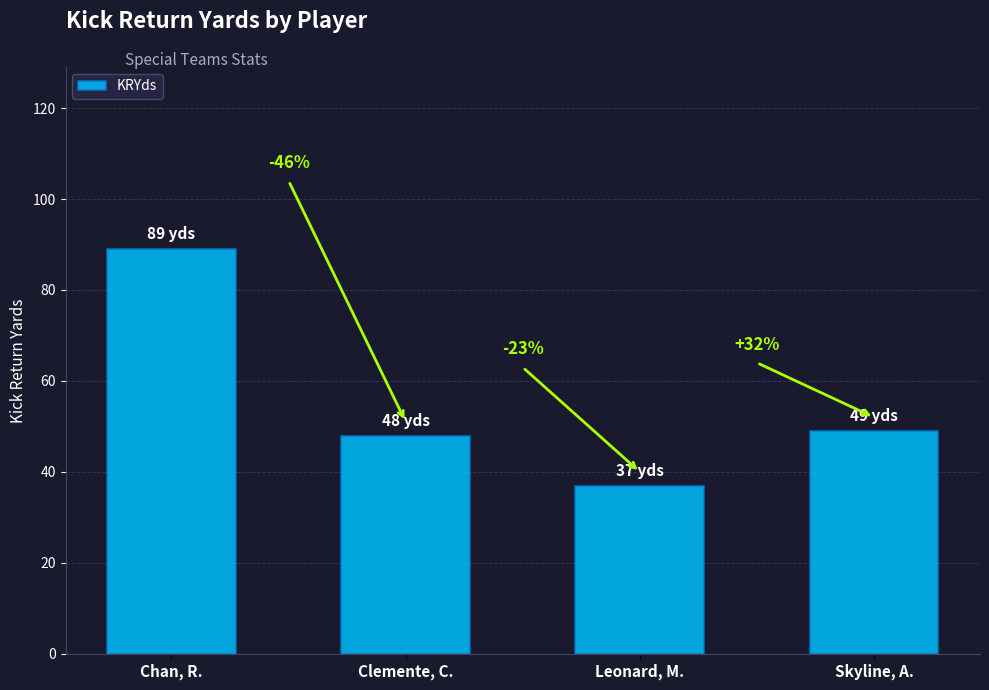

What is the label of the 1st bar from the left?

Chan, R.